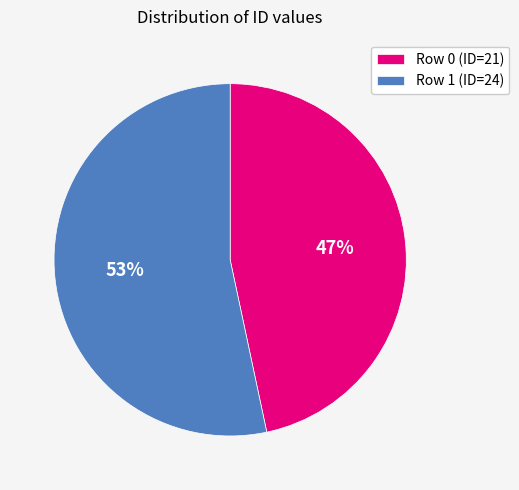

Does Row 1 account for over 50% of the chart?

Yes